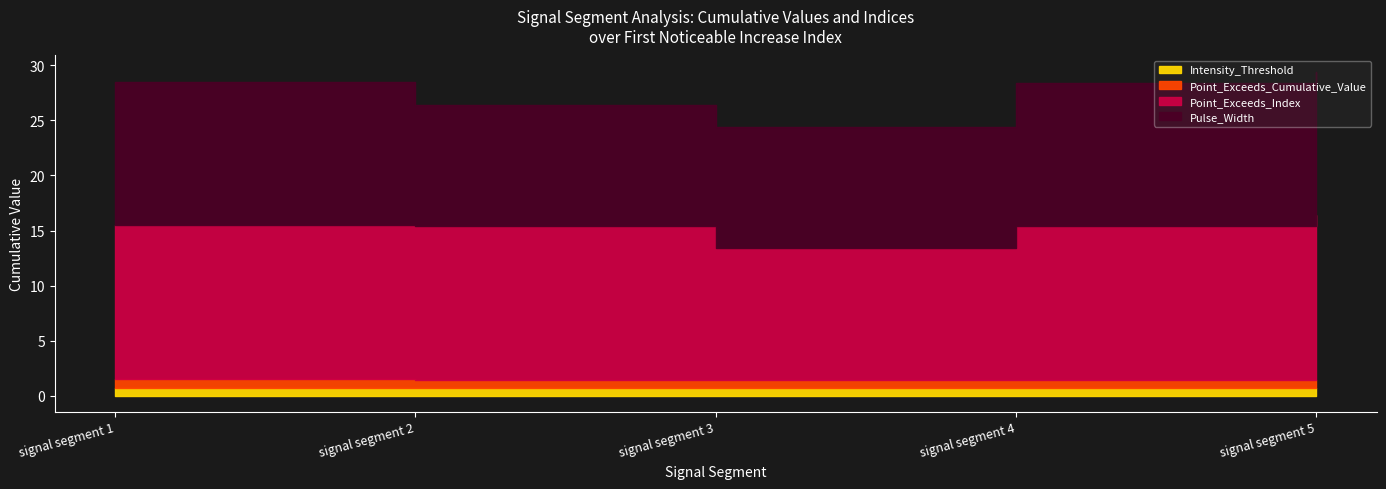

Does the chart display data point markers on the line(s)?

No